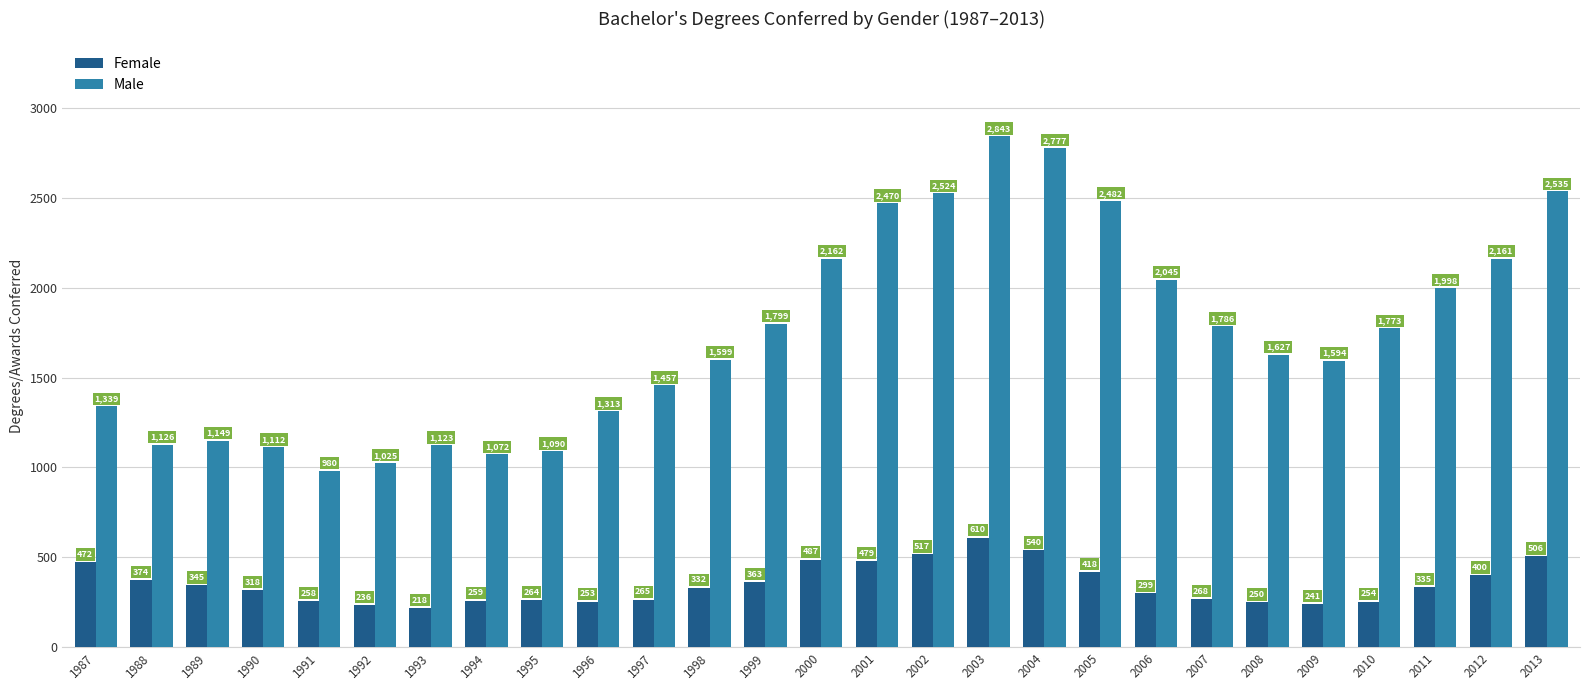

Reading left to right, list all the values displayed in this chart.

Female: 472	374	345	318	258	236	218	259	264	253	265	332	363	487	479	517	610	540	418	299	268	250	241	254	335	400	506
Male: 1339	1126	1149	1112	980	1025	1123	1072	1090	1313	1457	1599	1799	2162	2470	2524	2843	2777	2482	2045	1786	1627	1594	1773	1998	2161	2535